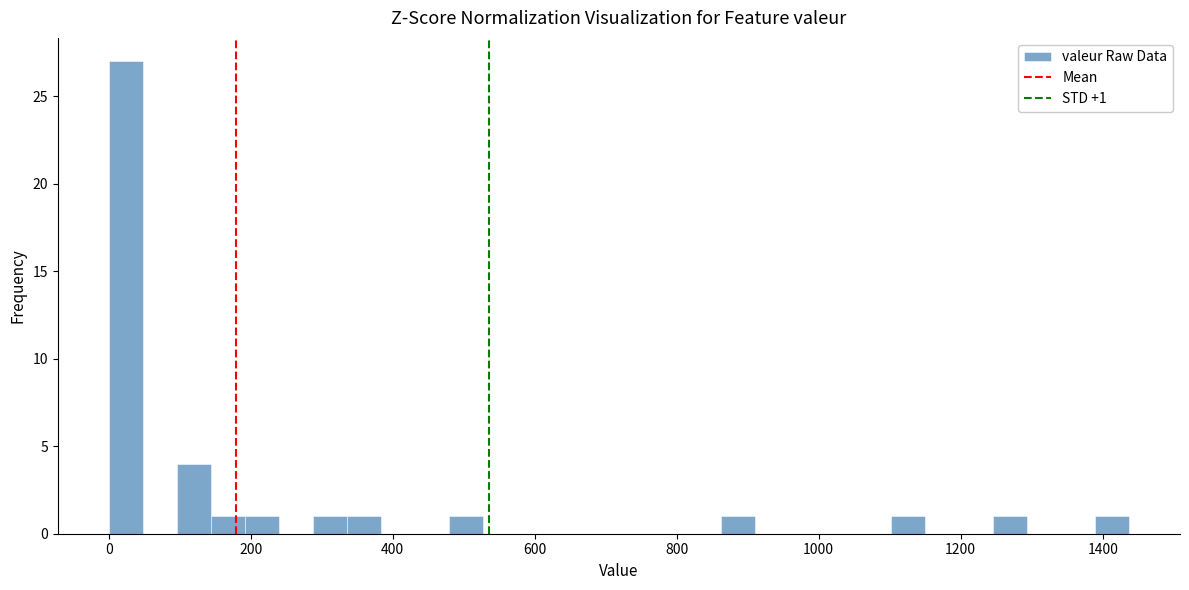

Around what value on the x-axis is the tallest bar? Give the approximate position of its centre, as read against the axis.

20